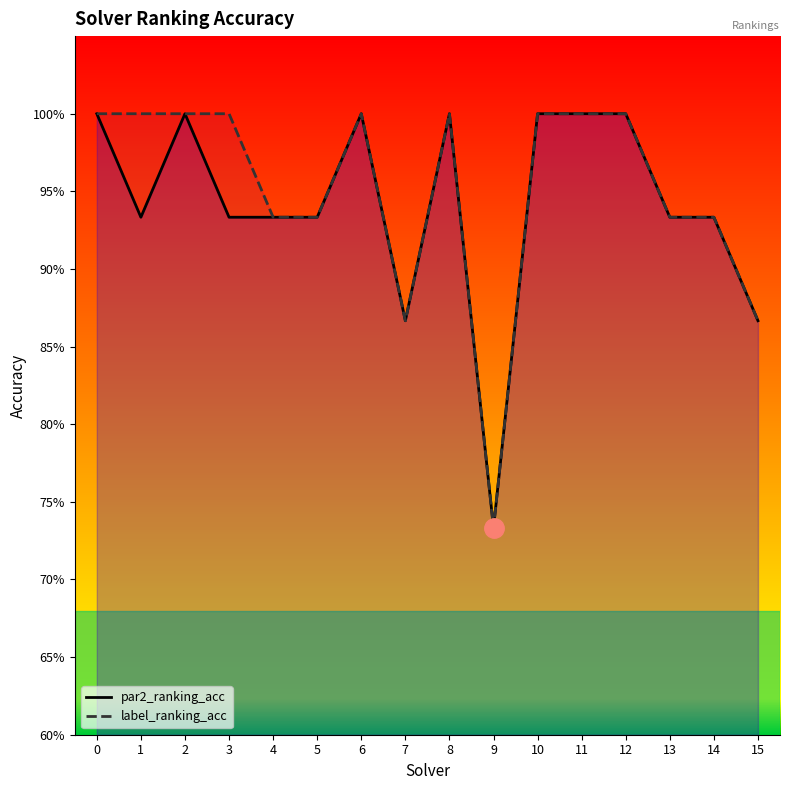

Reading right to left, transcribe all the data shown in this chart.

par2_ranking_acc: 15=0.9	14=0.9	13=0.9	12=1.0	11=1.0	10=1.0	9=0.7	8=1.0	7=0.9	6=1.0	5=0.9	4=0.9	3=0.9	2=1.0	1=0.9	0=1.0
label_ranking_acc: 15=0.9	14=0.9	13=0.9	12=1.0	11=1.0	10=1.0	9=0.7	8=1.0	7=0.9	6=1.0	5=0.9	4=0.9	3=1.0	2=1.0	1=1.0	0=1.0